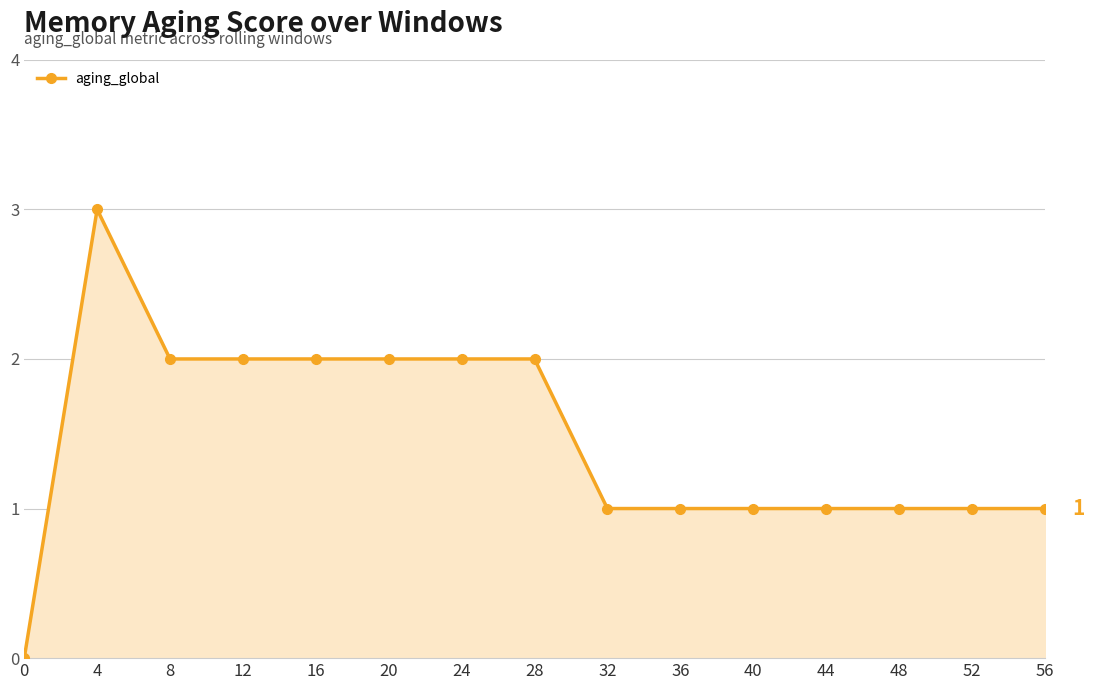

Which has a higher value, 40 or 20?

20